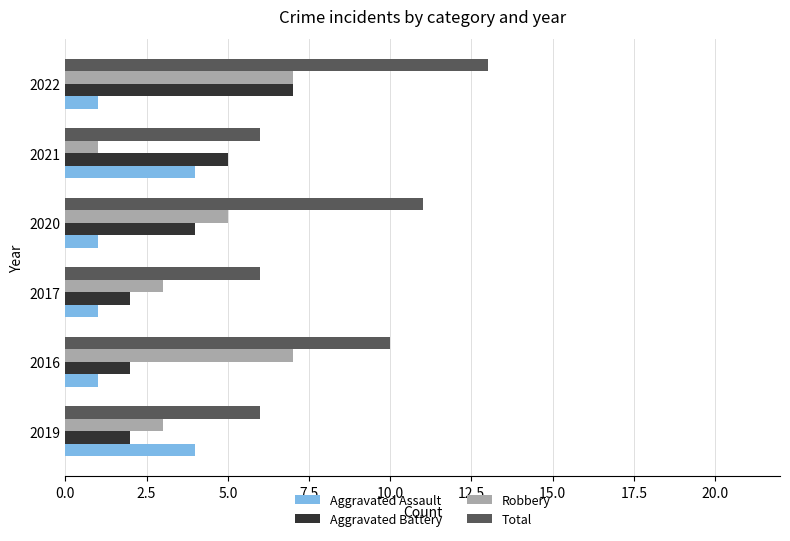

Where is Aggravated Battery nearest to the value 4?

2020